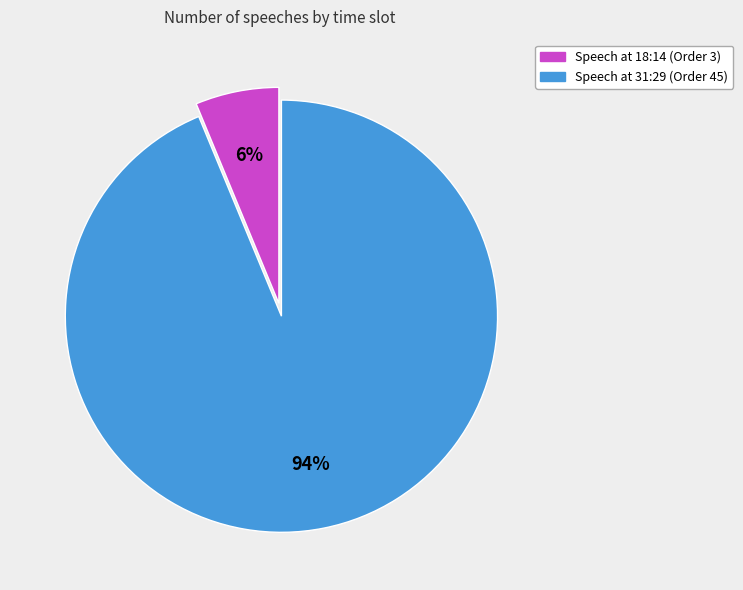

To the nearest percent, what is the average slice percentage?

50%